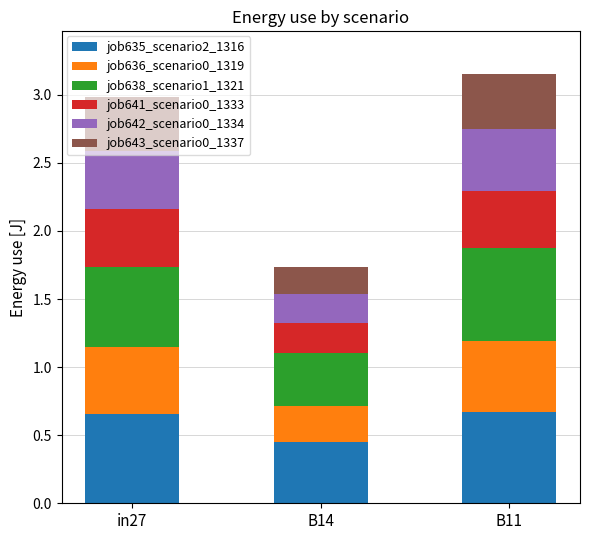

The value of job635_scenario2_1316 at B14 is 0.5. True or false?

True